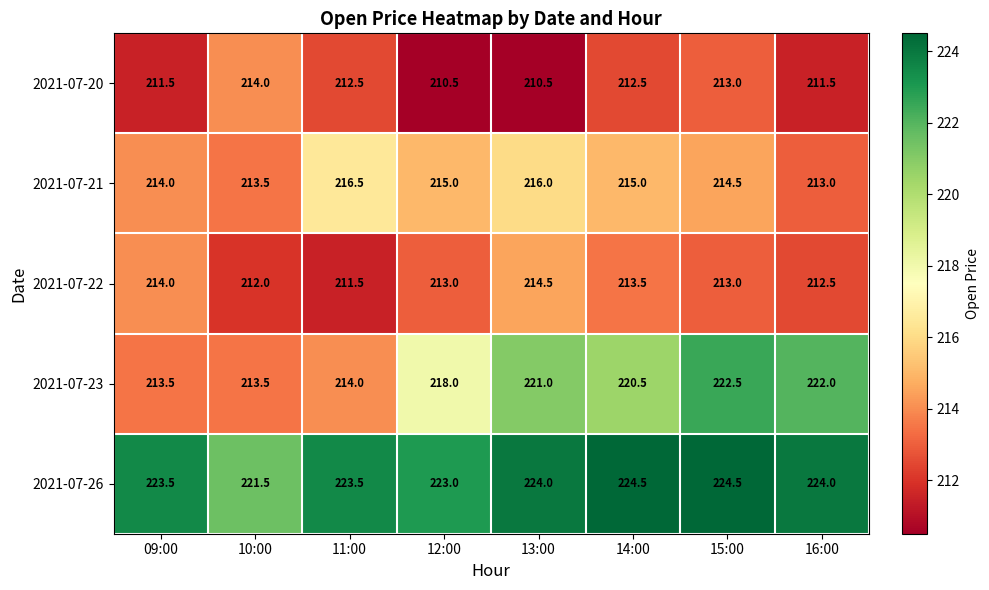

At 12:00, list the series in order from smallest to largest.

2021-07-20, 2021-07-22, 2021-07-21, 2021-07-23, 2021-07-26